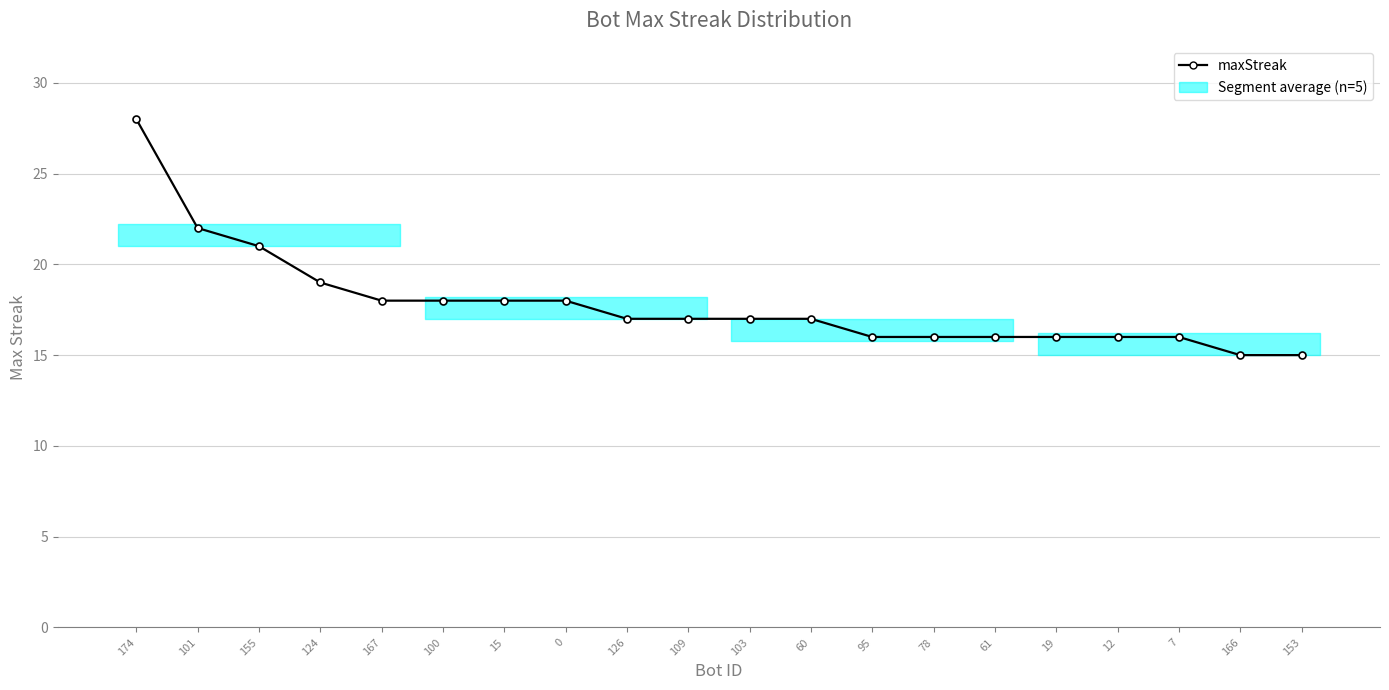

What is the label of the 11th point from the left?

103